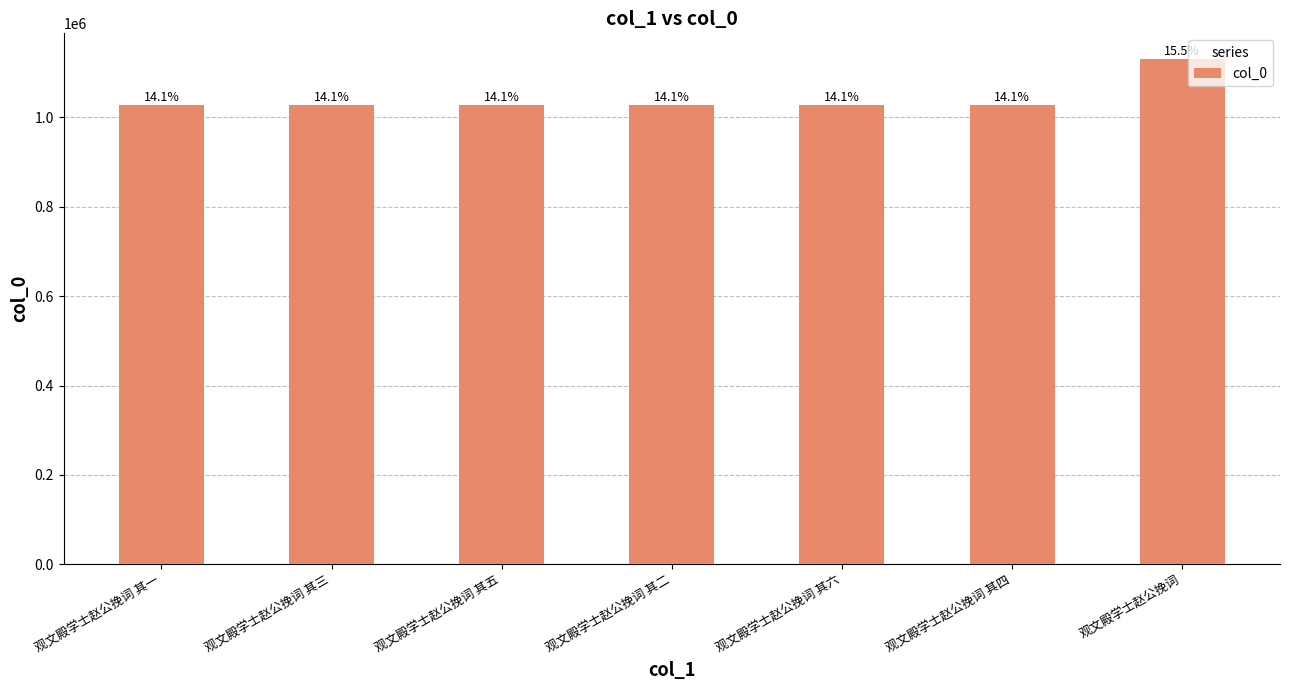

At which label is the value closest to 1079347?

观文殿学士赵公挽词 其一